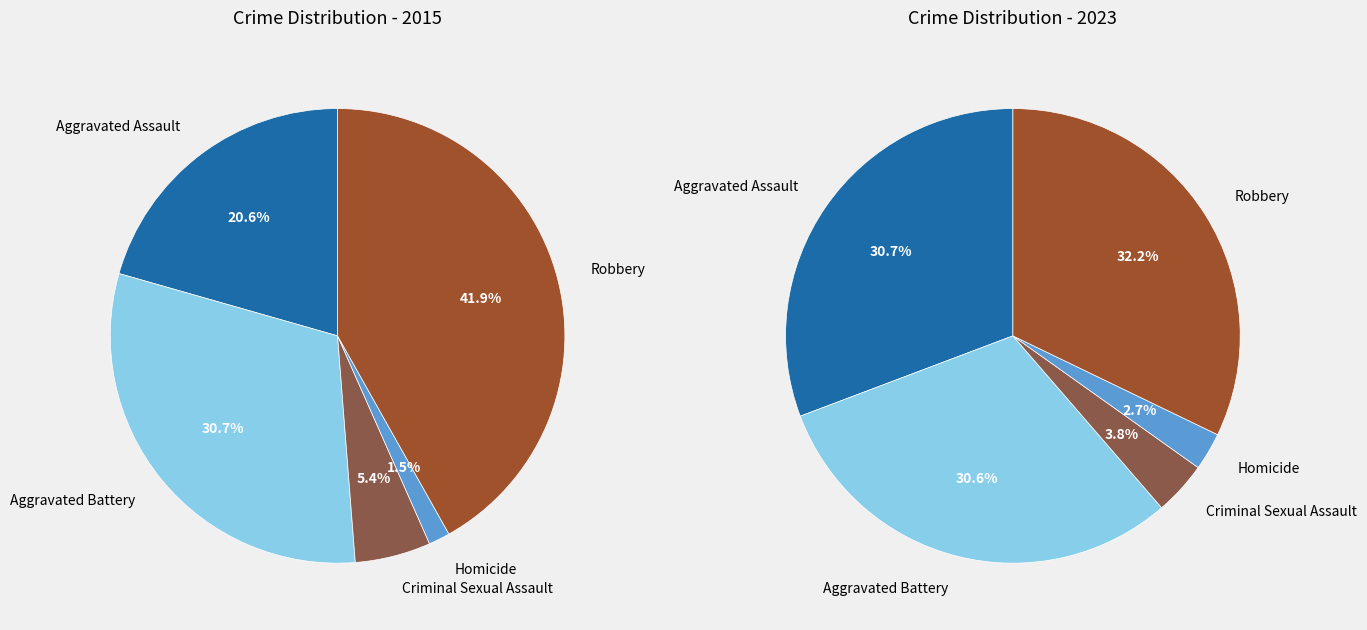

Between Criminal Sexual Assault and Aggravated Assault, which is larger?

Aggravated Assault